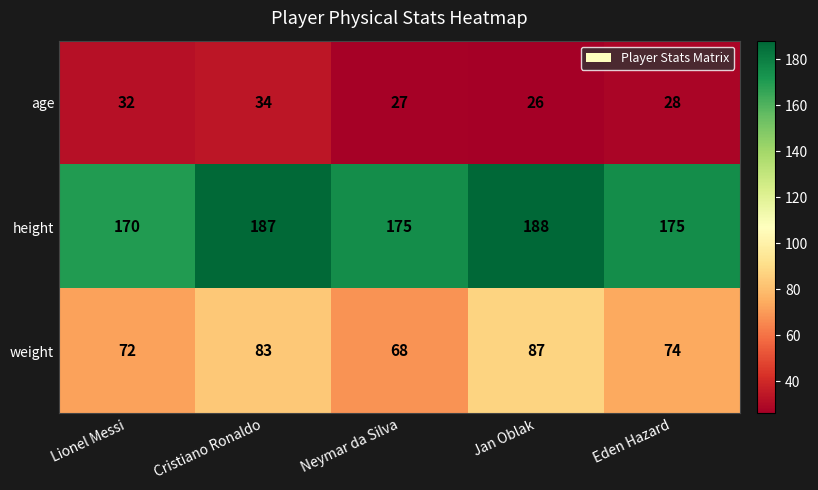

What is the difference between the maximum and second lowest values in the age series?

7